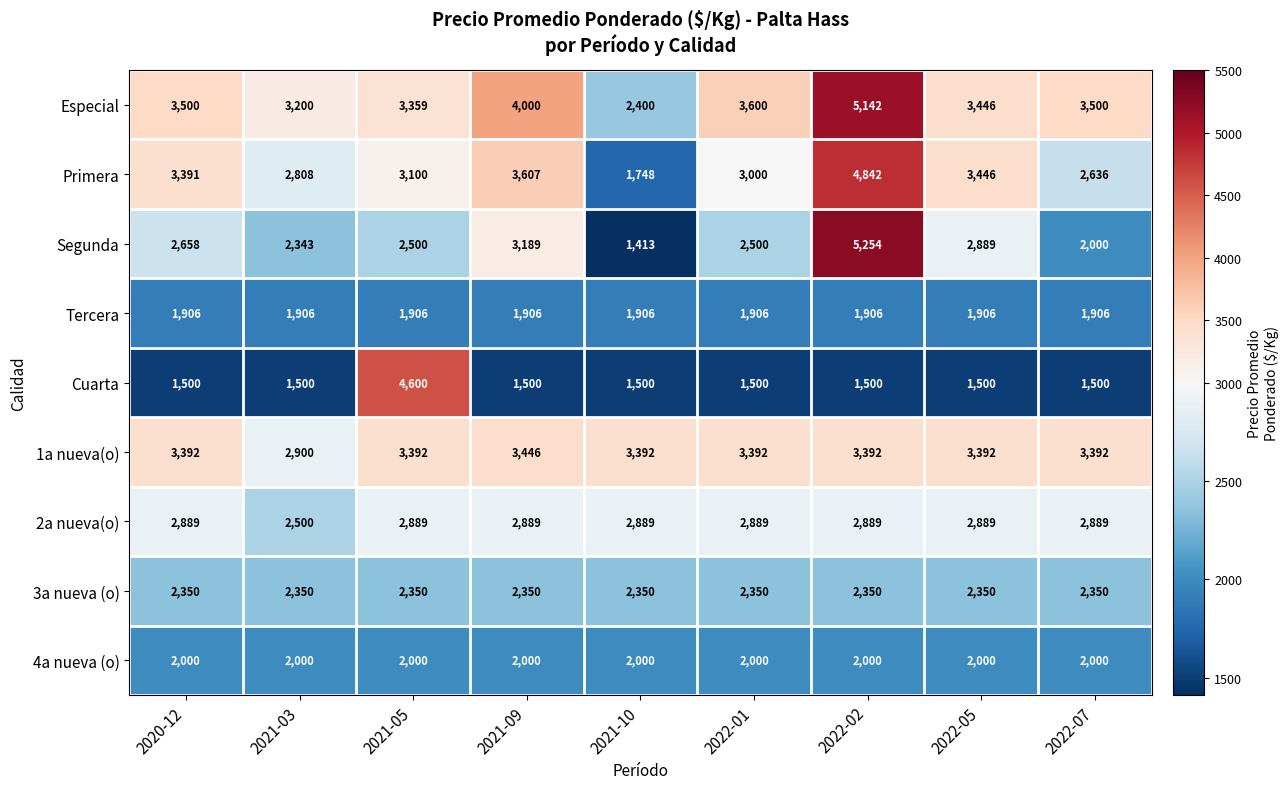

Between 2021-05 and 2022-05, which series saw the biggest shift?

Cuarta